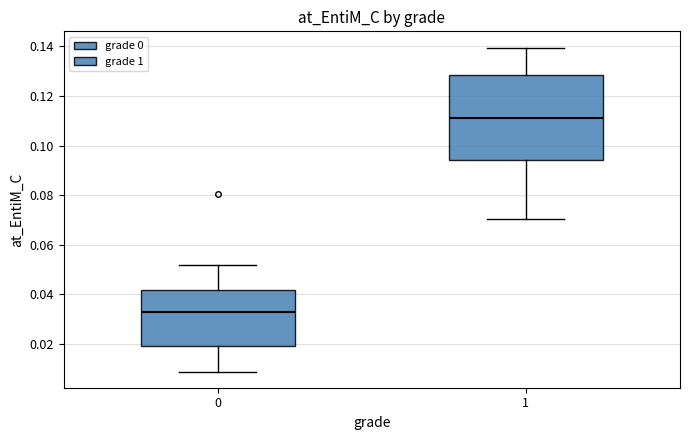

Which box has the lowest median line?

0